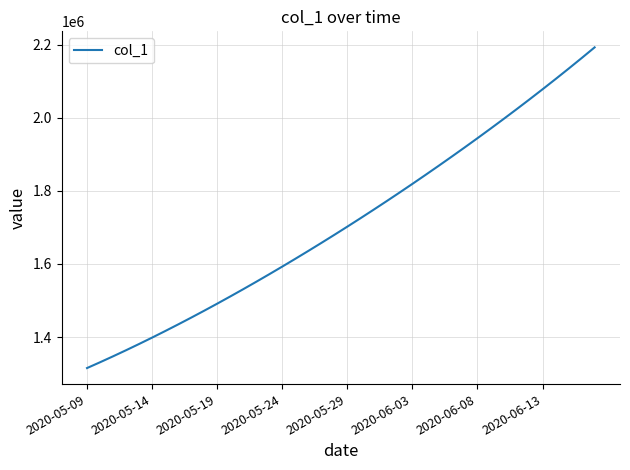

What is the smallest value displayed?

1315099.0